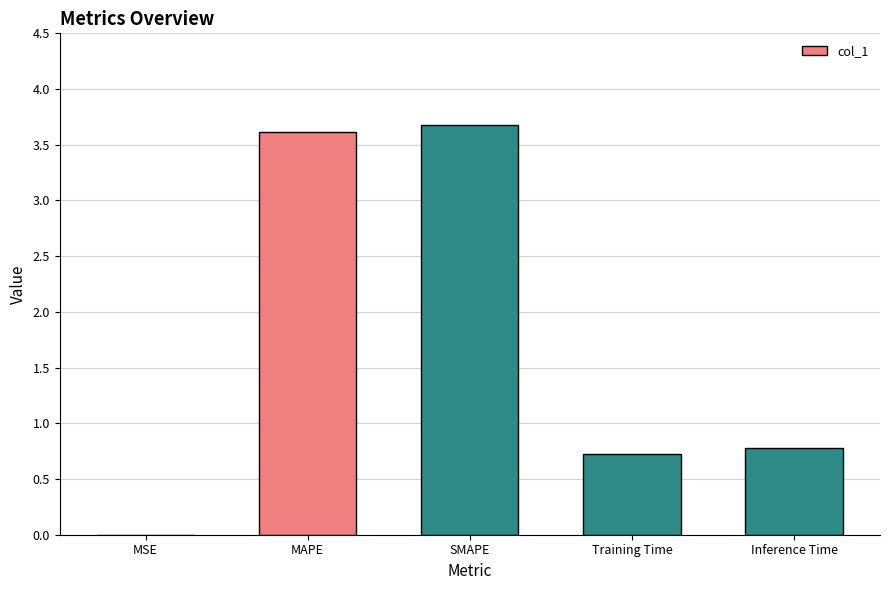

What is the greatest value displayed?

3.7